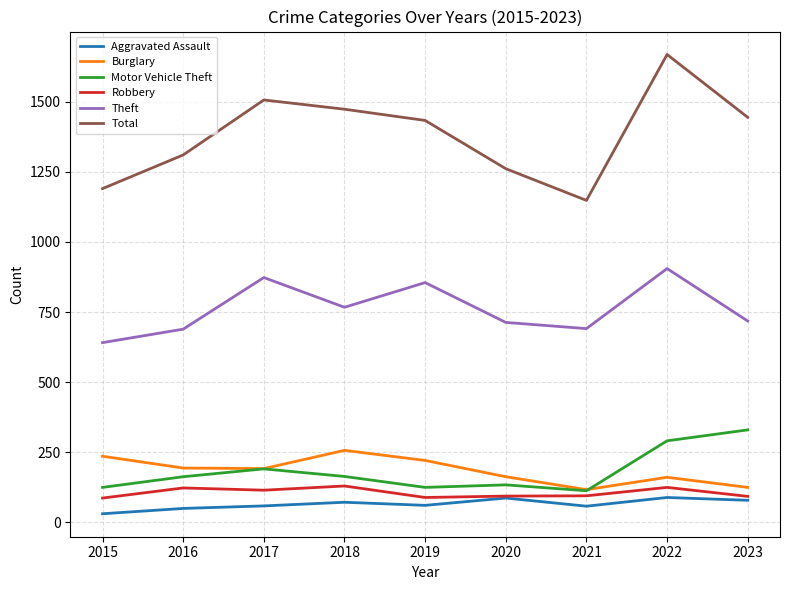

What is the maximum value shown in the chart?

1668